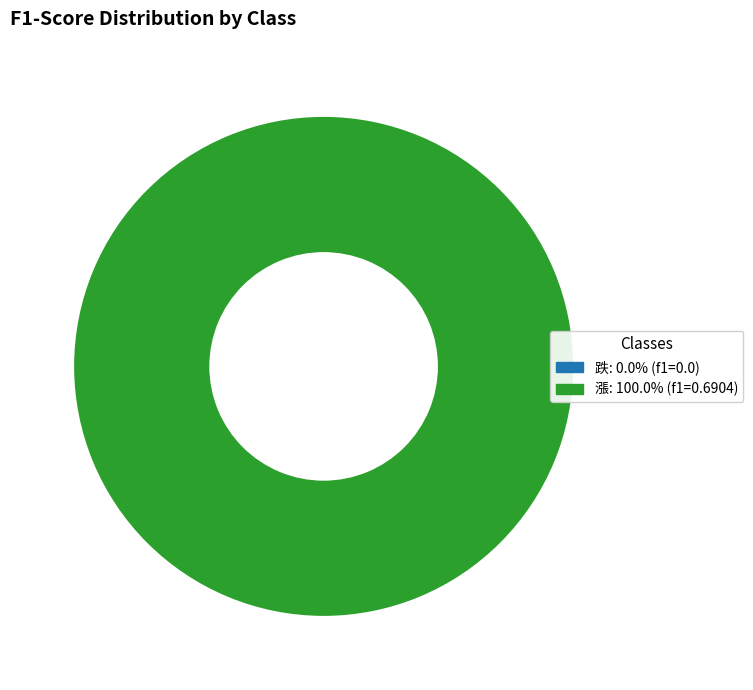

Which category accounts for the majority?

漲